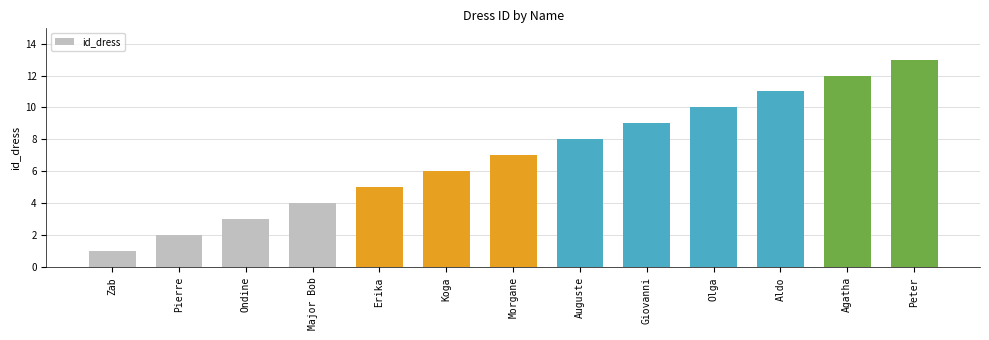

Reading left to right, list all the values displayed in this chart.

1	2	3	4	5	6	7	8	9	10	11	12	13